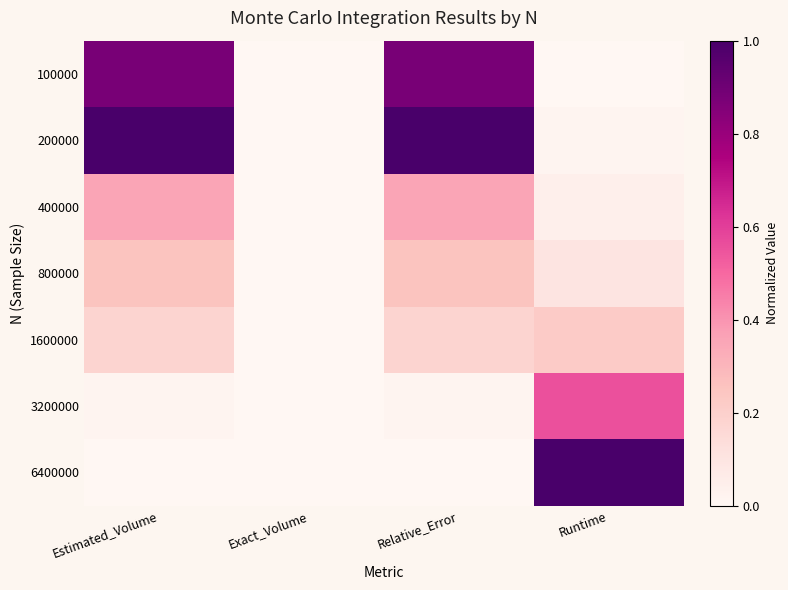

Reading left to right, transcribe all the data shown in this chart.

100000: Estimated_Volume=0.9	Exact_Volume=0.0	Relative_Error=0.9	Runtime=0.0
200000: Estimated_Volume=1.0	Exact_Volume=0.0	Relative_Error=1.0	Runtime=0.0
400000: Estimated_Volume=0.4	Exact_Volume=0.0	Relative_Error=0.4	Runtime=0.0
800000: Estimated_Volume=0.3	Exact_Volume=0.0	Relative_Error=0.3	Runtime=0.1
1600000: Estimated_Volume=0.2	Exact_Volume=0.0	Relative_Error=0.2	Runtime=0.2
3200000: Estimated_Volume=0.0	Exact_Volume=0.0	Relative_Error=0.0	Runtime=0.6
6400000: Estimated_Volume=0.0	Exact_Volume=0.0	Relative_Error=0.0	Runtime=1.0